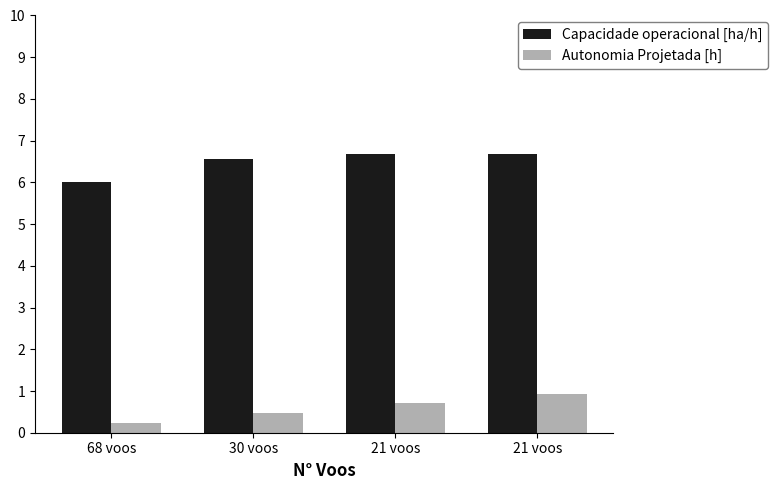

Which series has the largest total across all categories?

Capacidade operacional [ha/h]